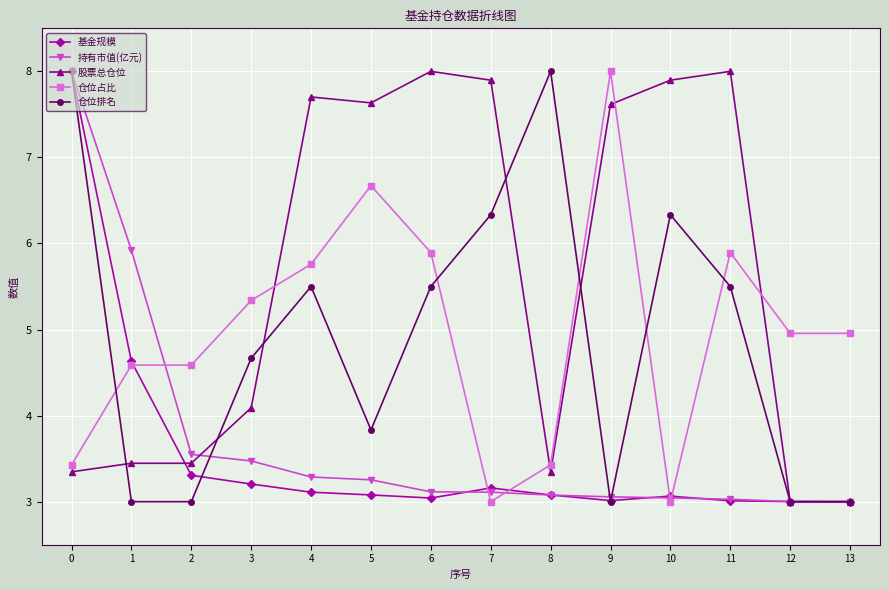

What is the difference between the maximum and second lowest values in the 仓位占比 series?

5.0